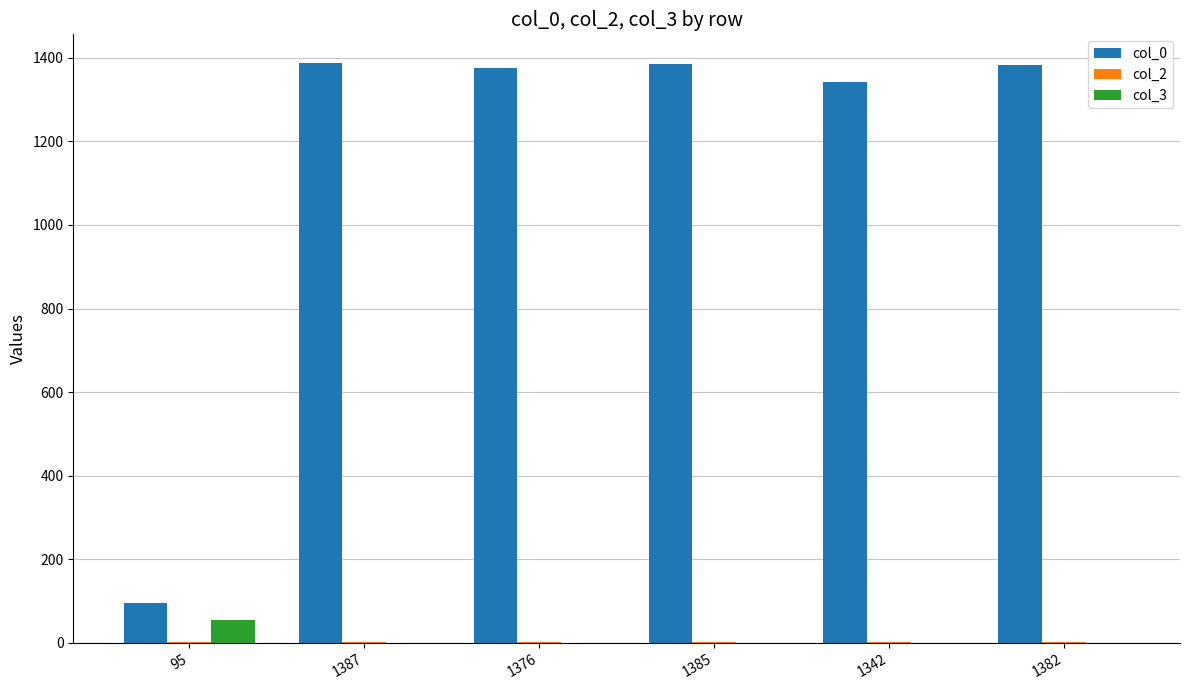

Is it true that col_3 equals 0 at 1382?

True